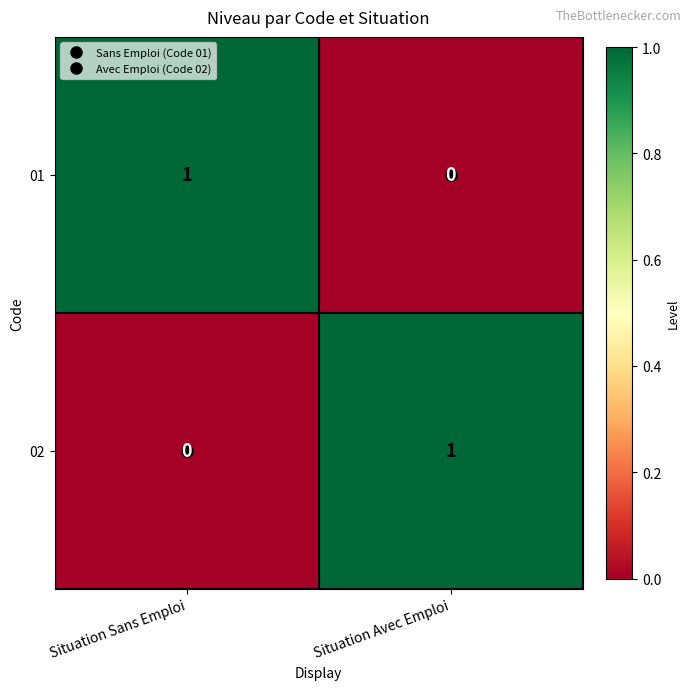

Which category has the highest value in the 01 series?

Situation Sans Emploi